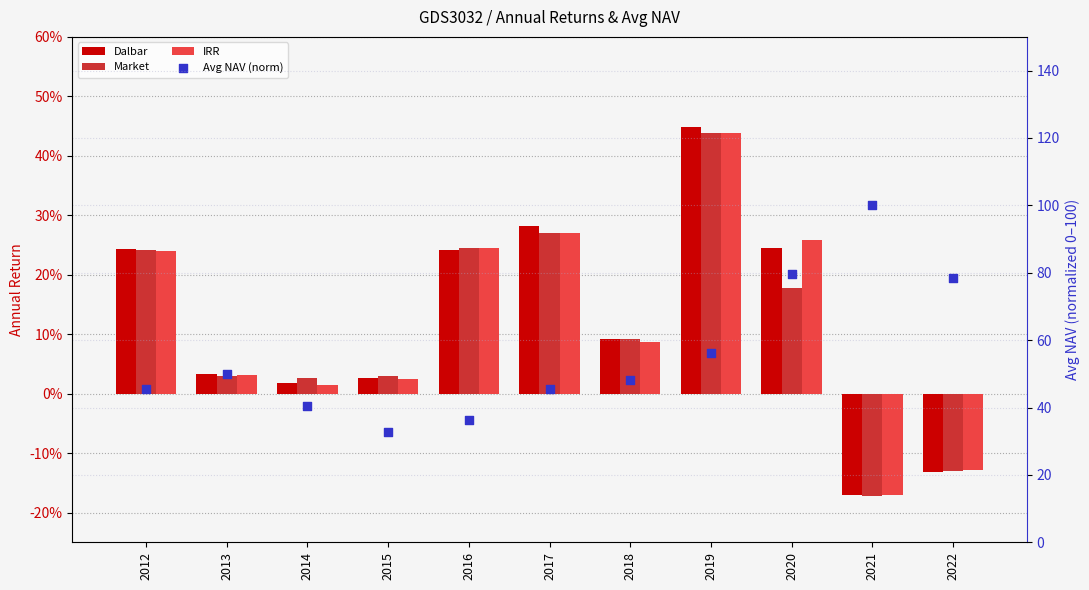

At which category is the sum across all series the highest?

2021